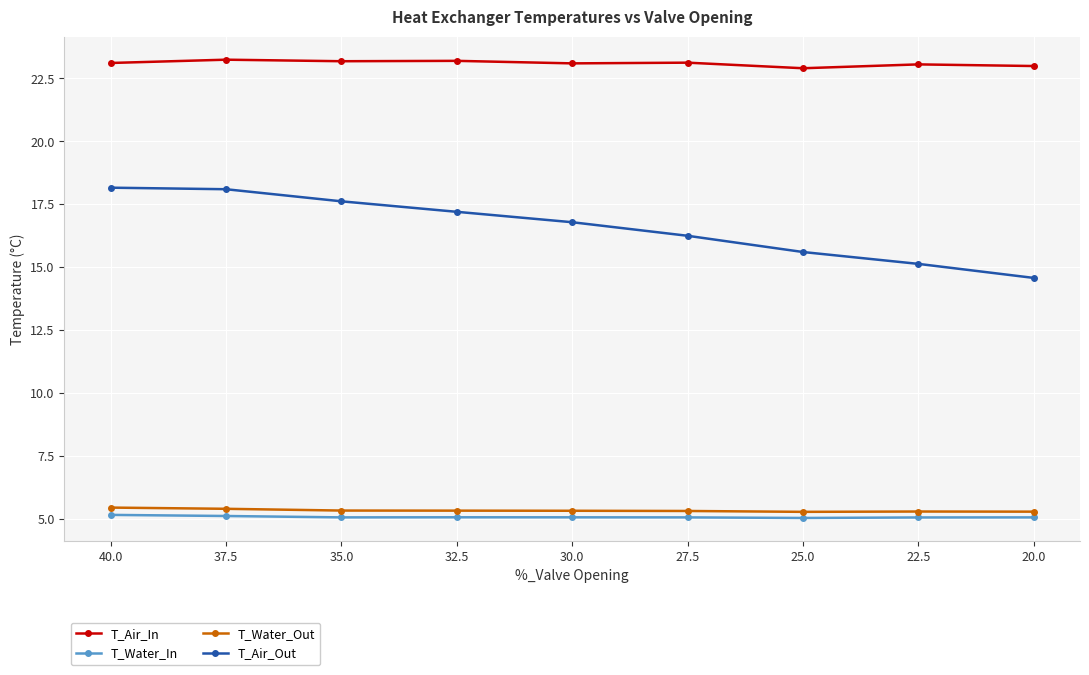

The value of T_Water_In at 25.0 is 3.2. True or false?

False